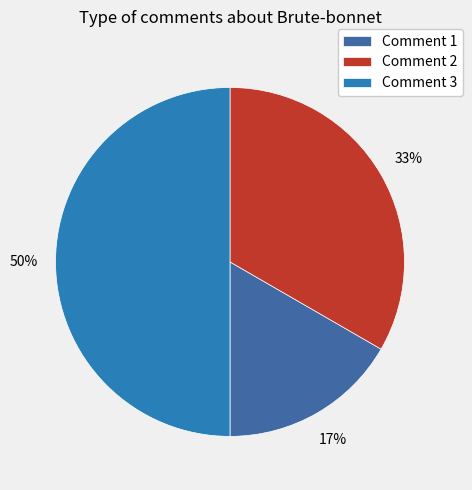

How many segments does this pie chart have?

3